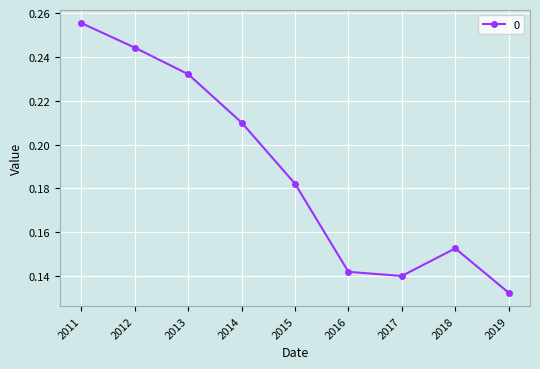

How many values are between 0 and 1?

9